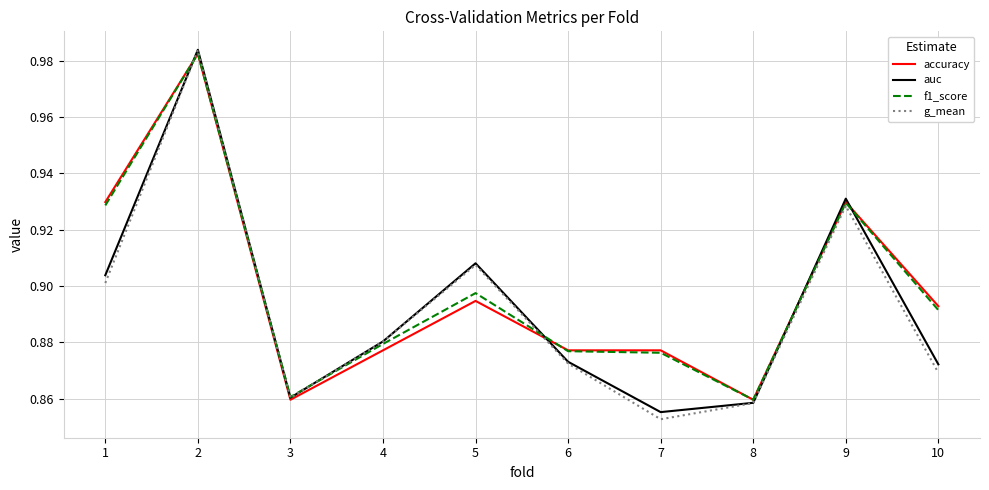

Is the value of auc at 7 greater than the value of f1_score at 9?

No